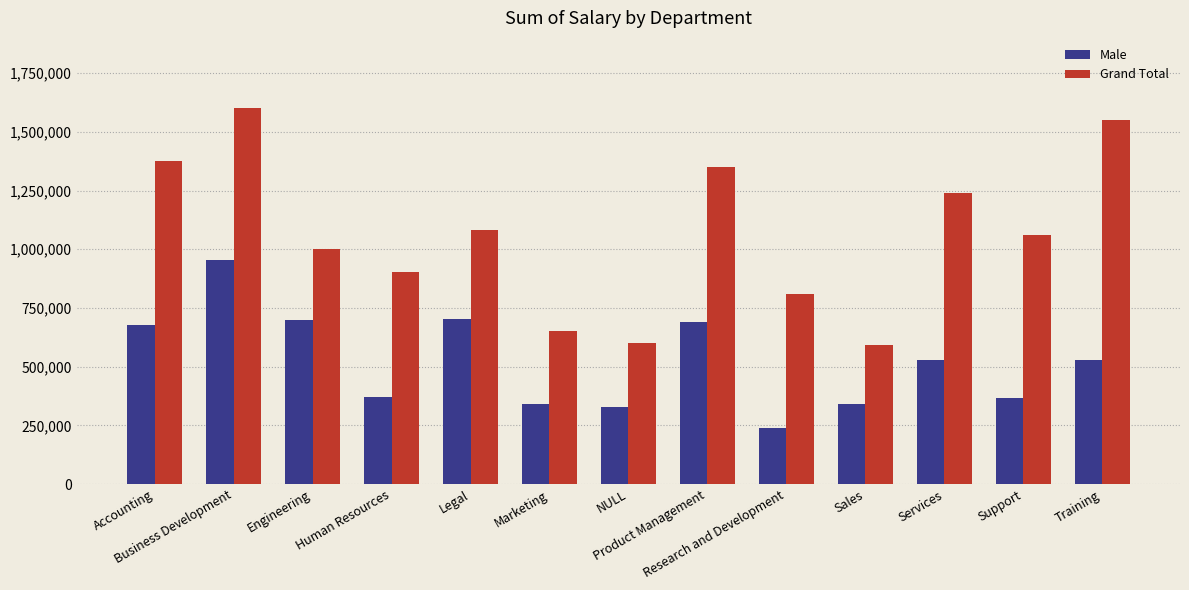

What is the spread (max minus min) of values at Business Development?

645391.8